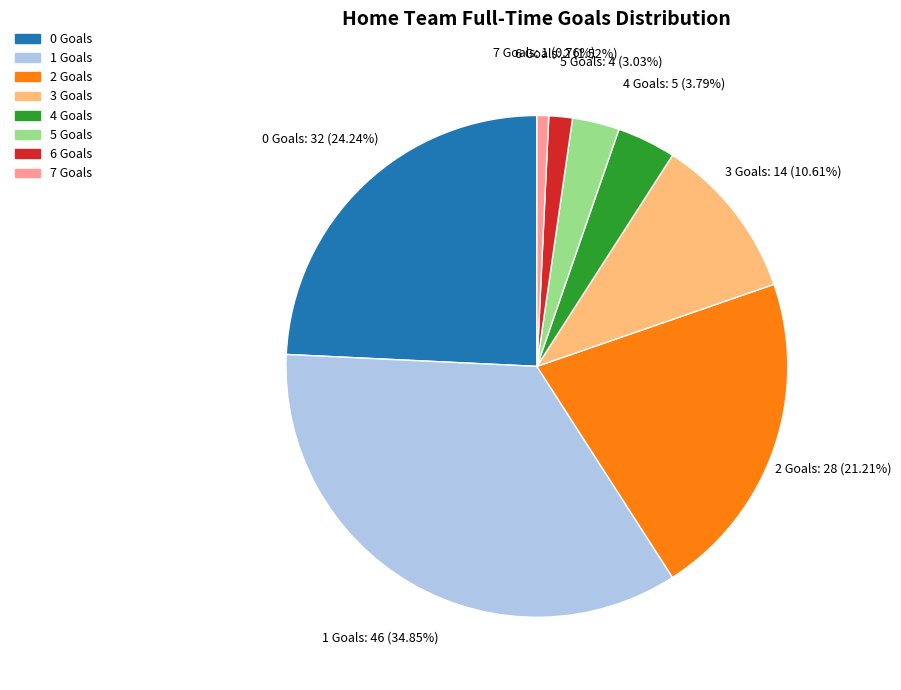

Is there any slice that represents more than half of the pie?

No